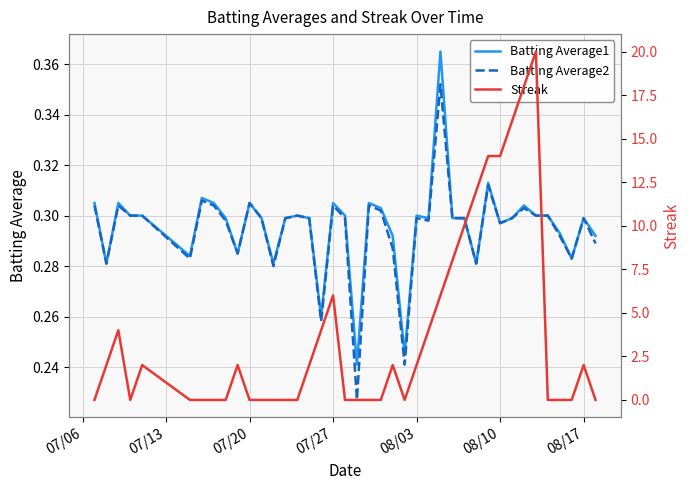

True or false: Batting Average2 has a value of 0.3 at 08/17.

True